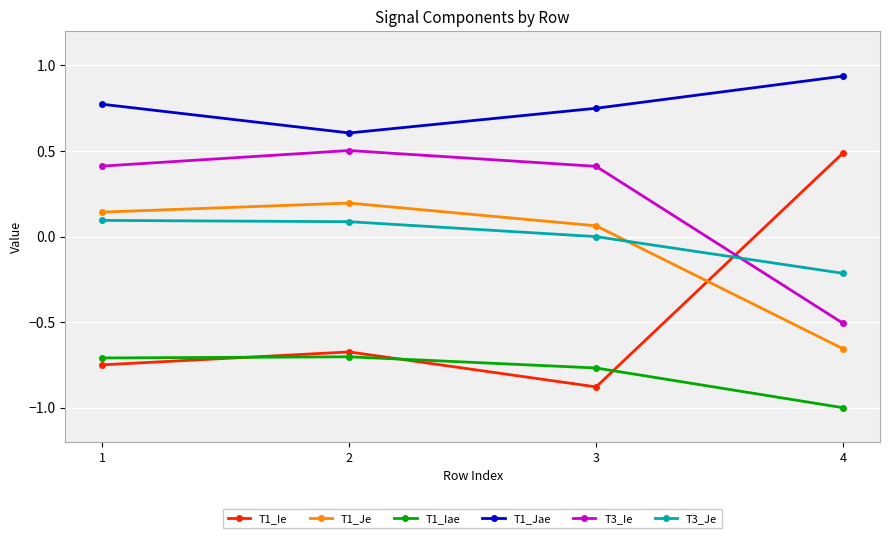

The T1_Ie series shows 0.5 at 4. True or false?

True